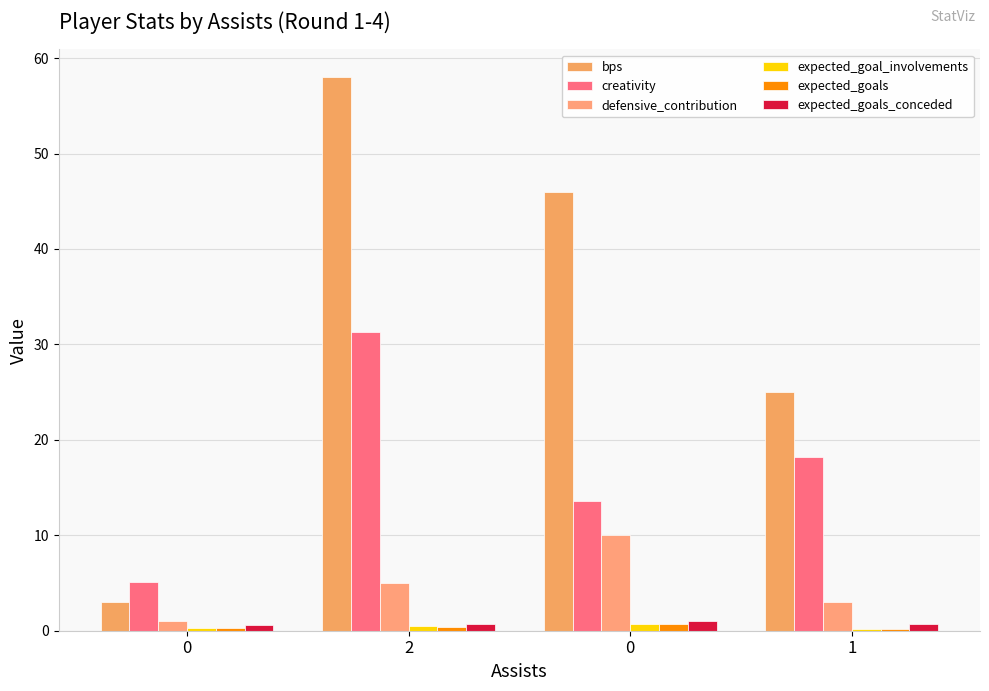

Are the bars grouped side by side (vs. stacked)?

Yes